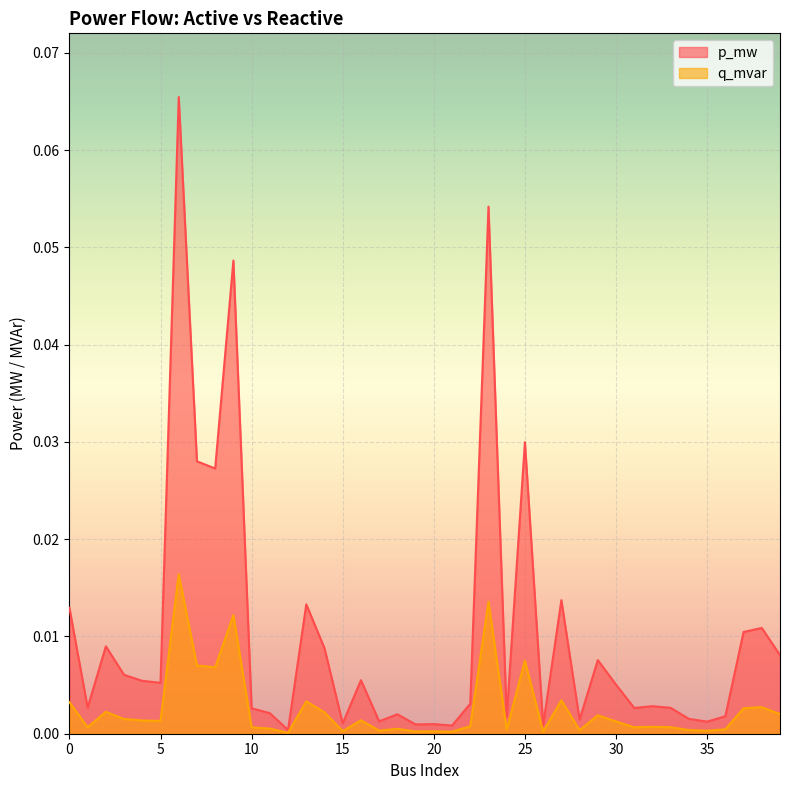

True or false: q_mvar and p_mw intersect in this chart.

False